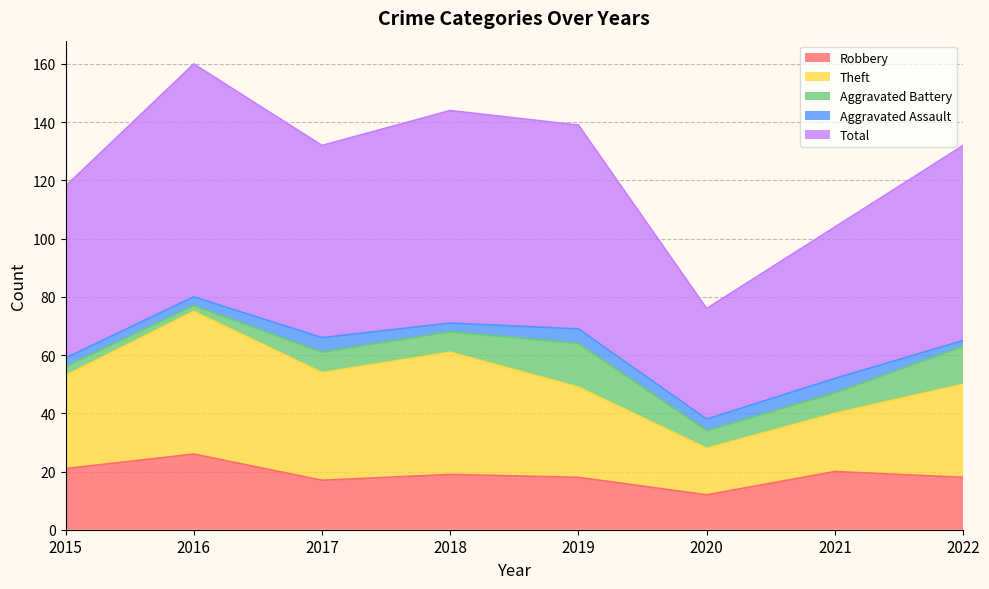

What is the sum of the Robbery values at 2019 and 2018?

37